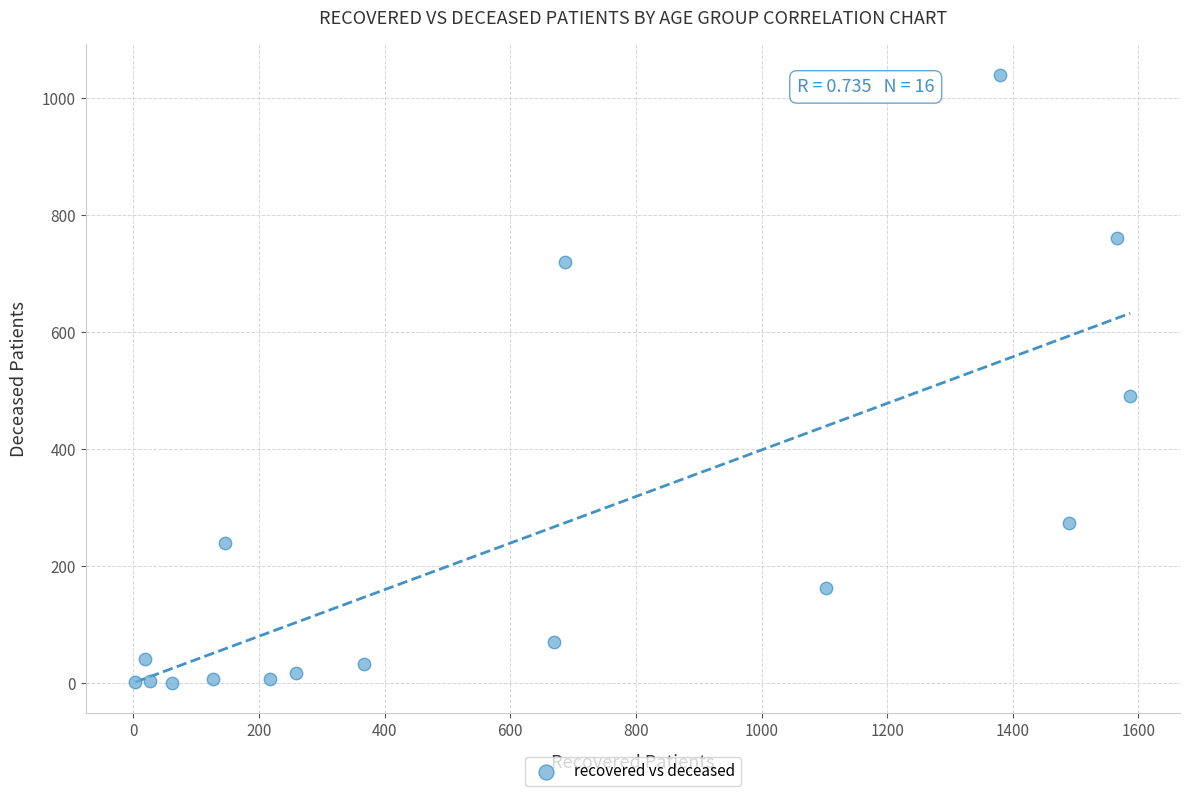

What Y value in the scatter plot is closest to 519?

491